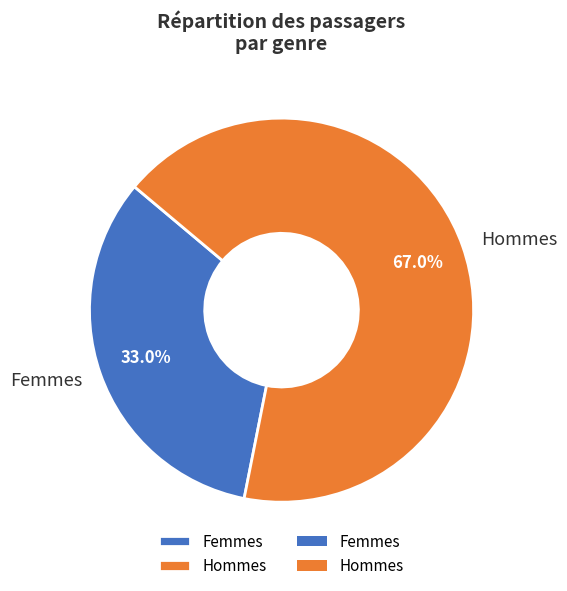

Rank the categories by value from highest to lowest.

Hommes, Femmes